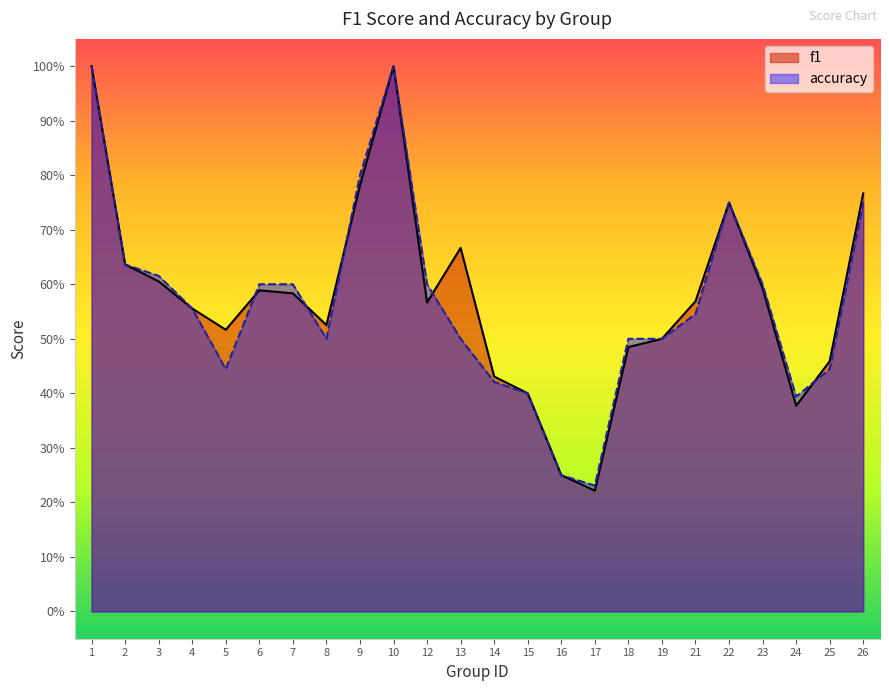

What is the value of the f1 point at the 24th from the left?

0.8